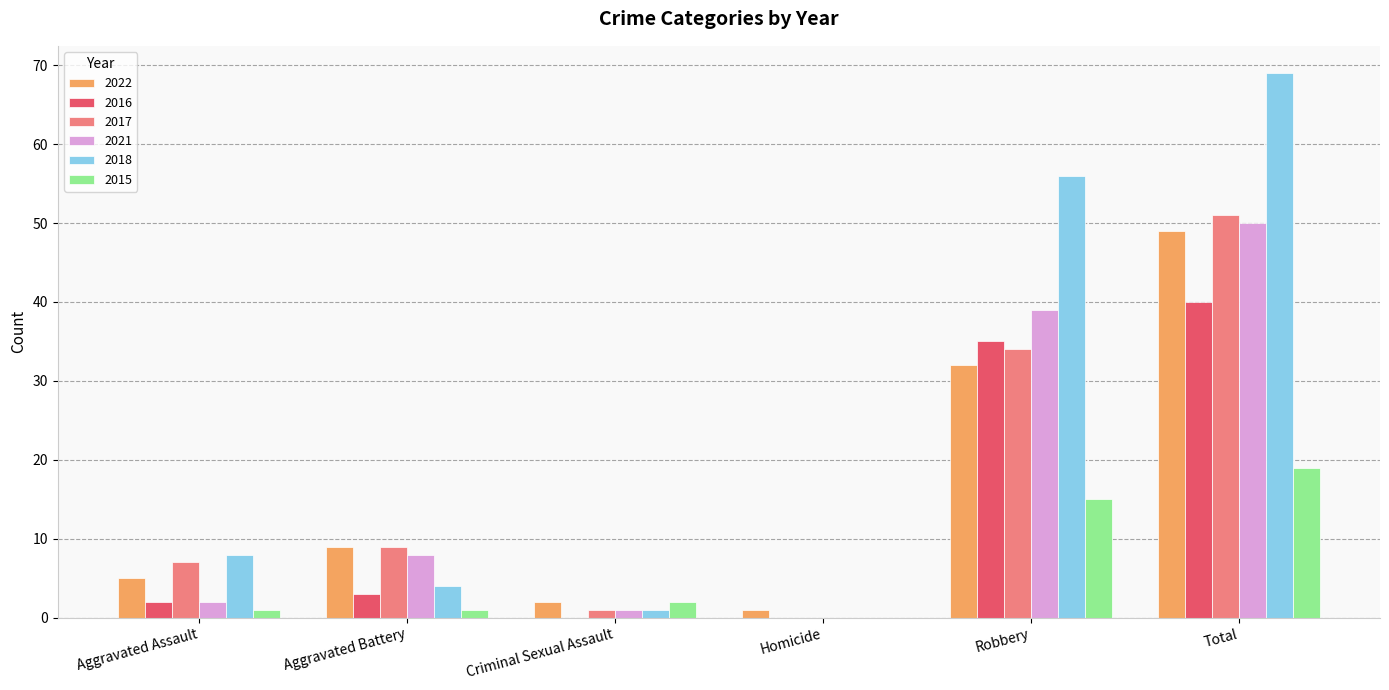

What is the total value across all series at Robbery?

211